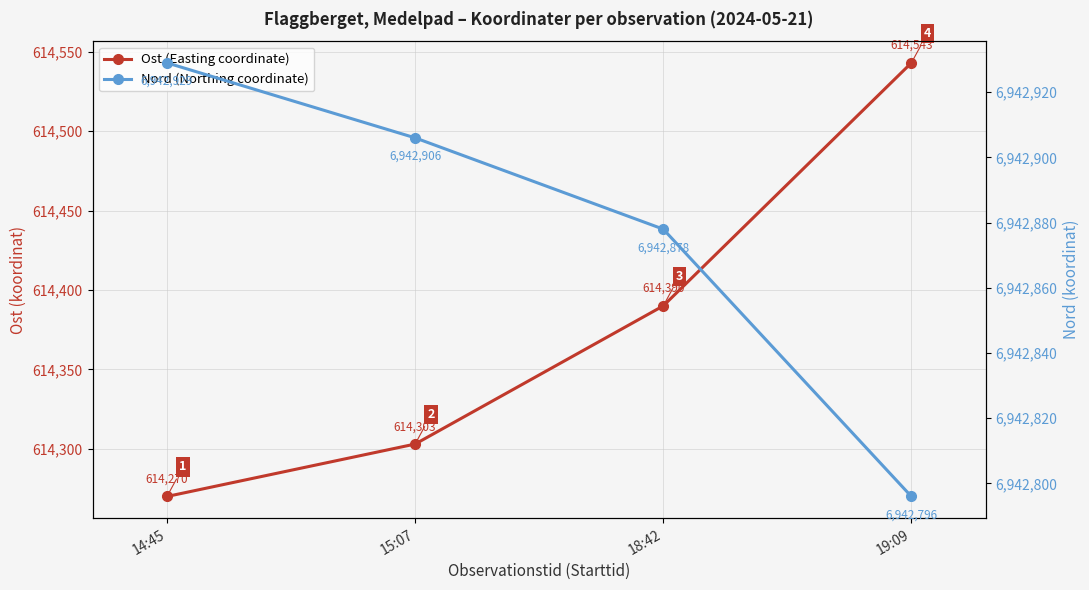

What is the value of the Ost (Easting coordinate) point at the 4th from the left?

614543